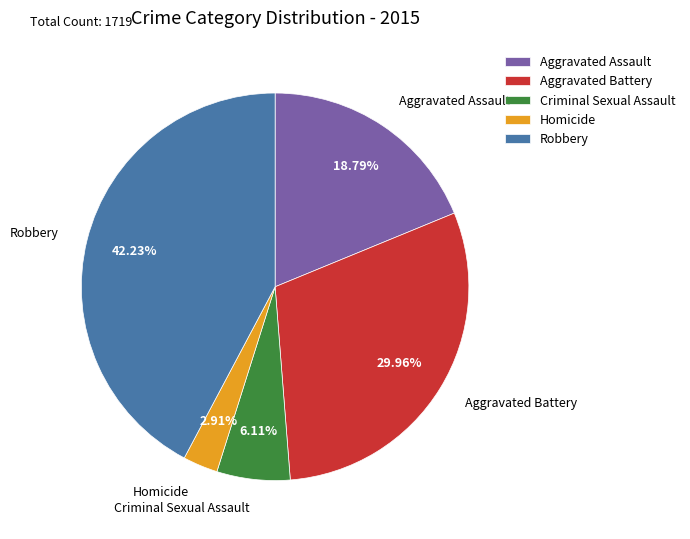

Count the number of slices in the pie.

5